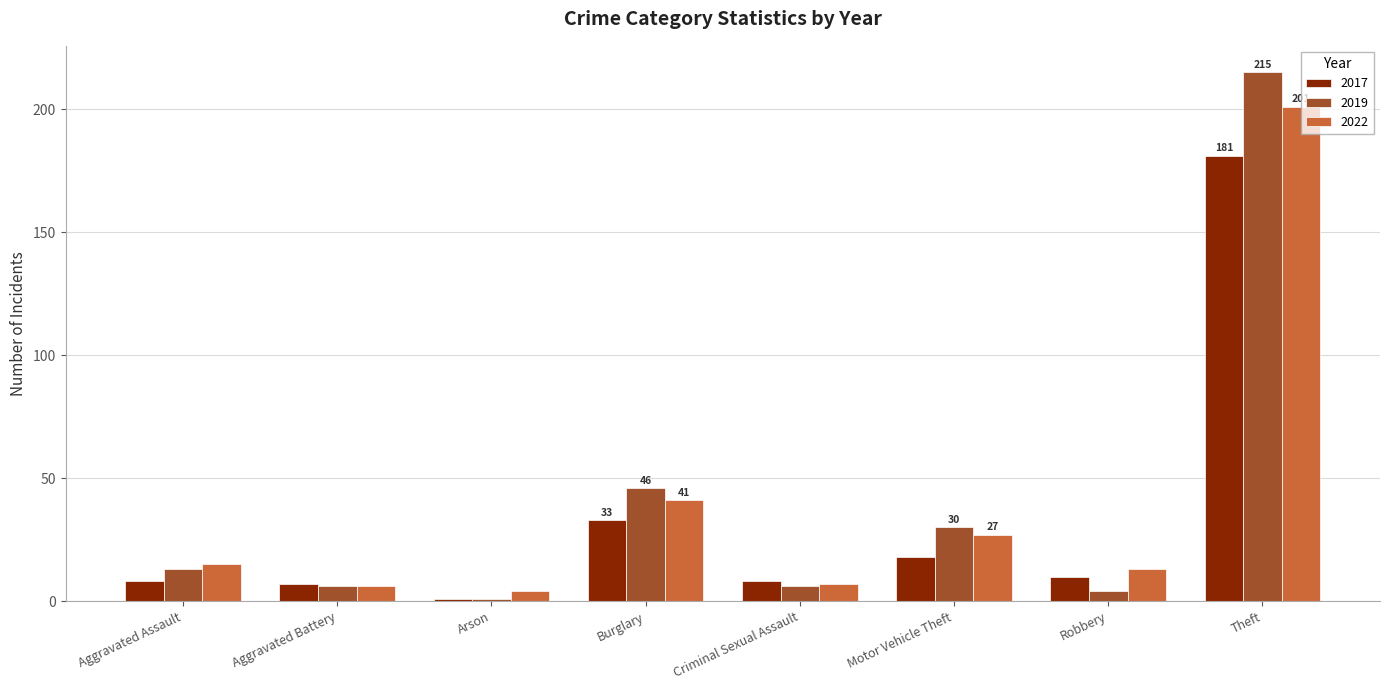

What are all the series names shown in the legend?

2017, 2019, 2022